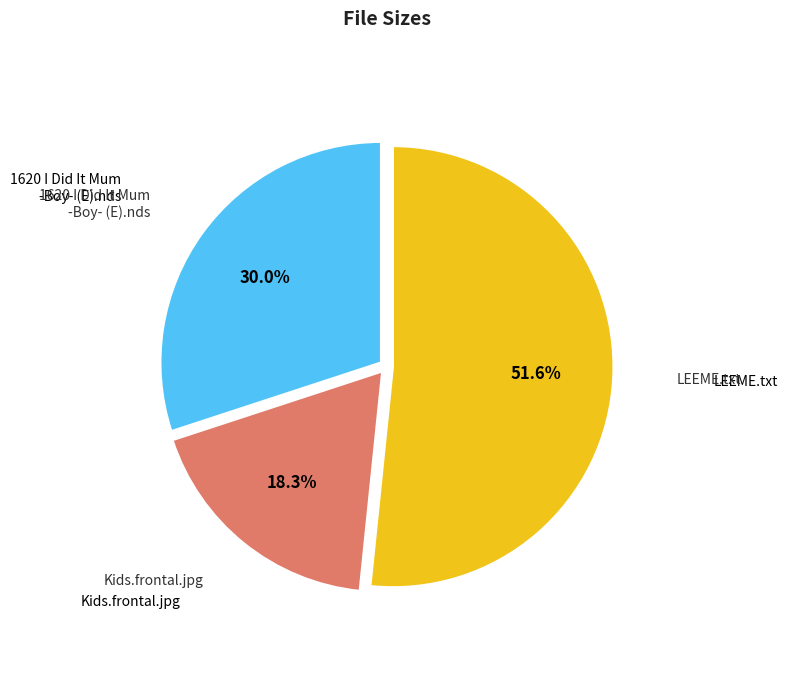

The LEEME.txt slice represents 52% of the pie. True or false?

True